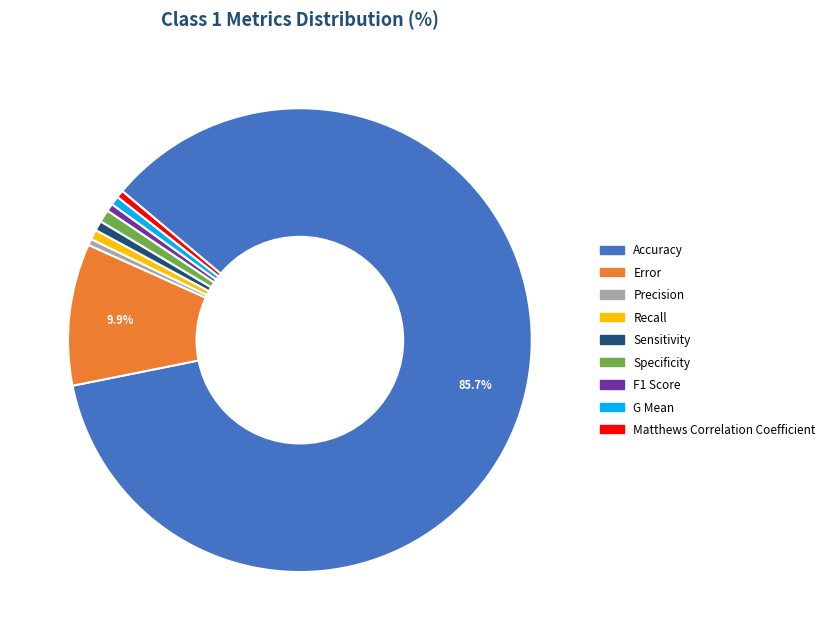

What percentage is the Accuracy slice, to the nearest percent?

86%